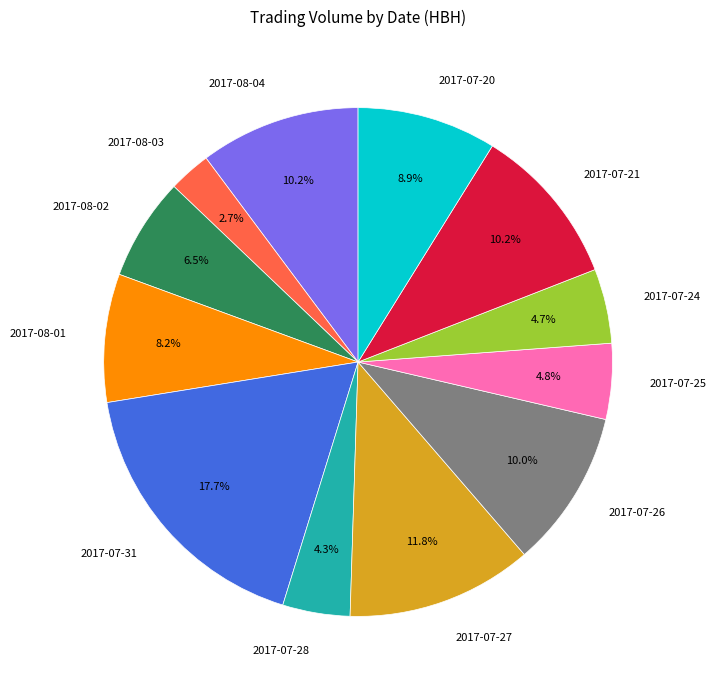

Which has a higher value, 2017-08-03 or 2017-07-28?

2017-07-28